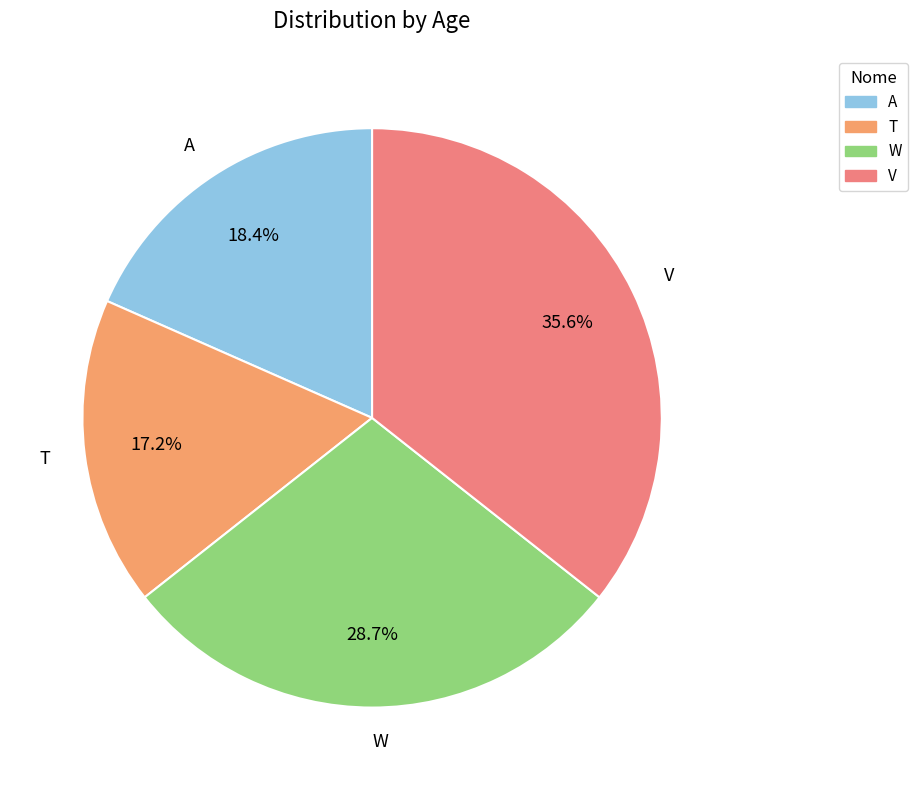

To the nearest percent, what portion does W represent?

29%